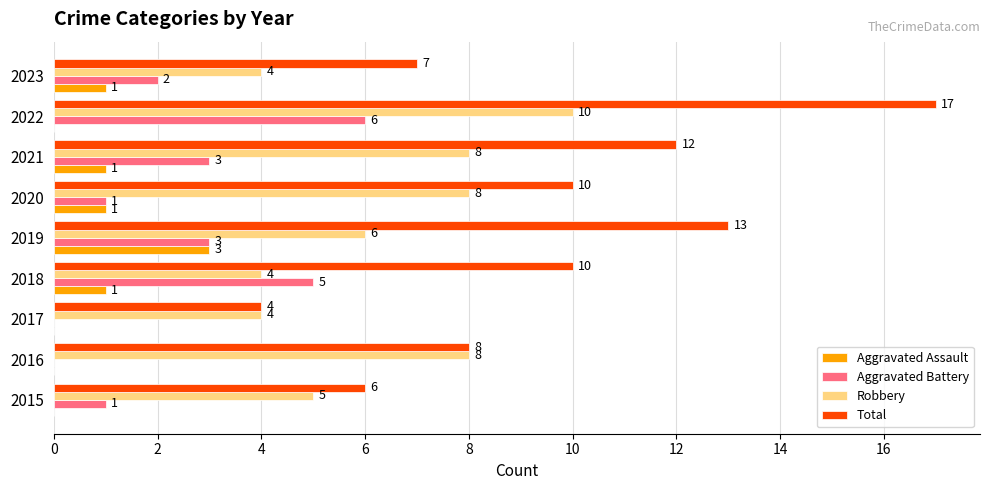

Count the number of data series in this chart.

4